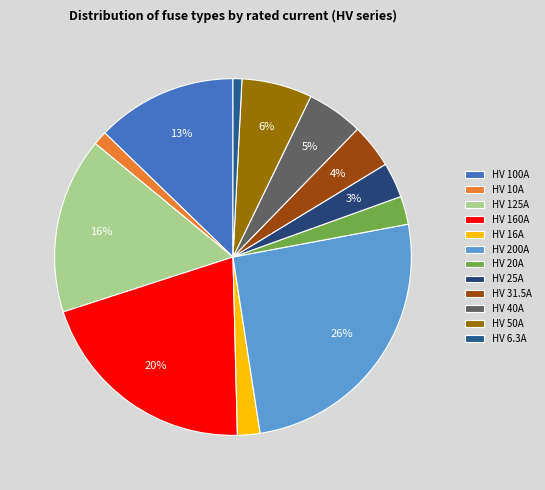

Which category has the smallest portion of the pie?

HV 6.3A